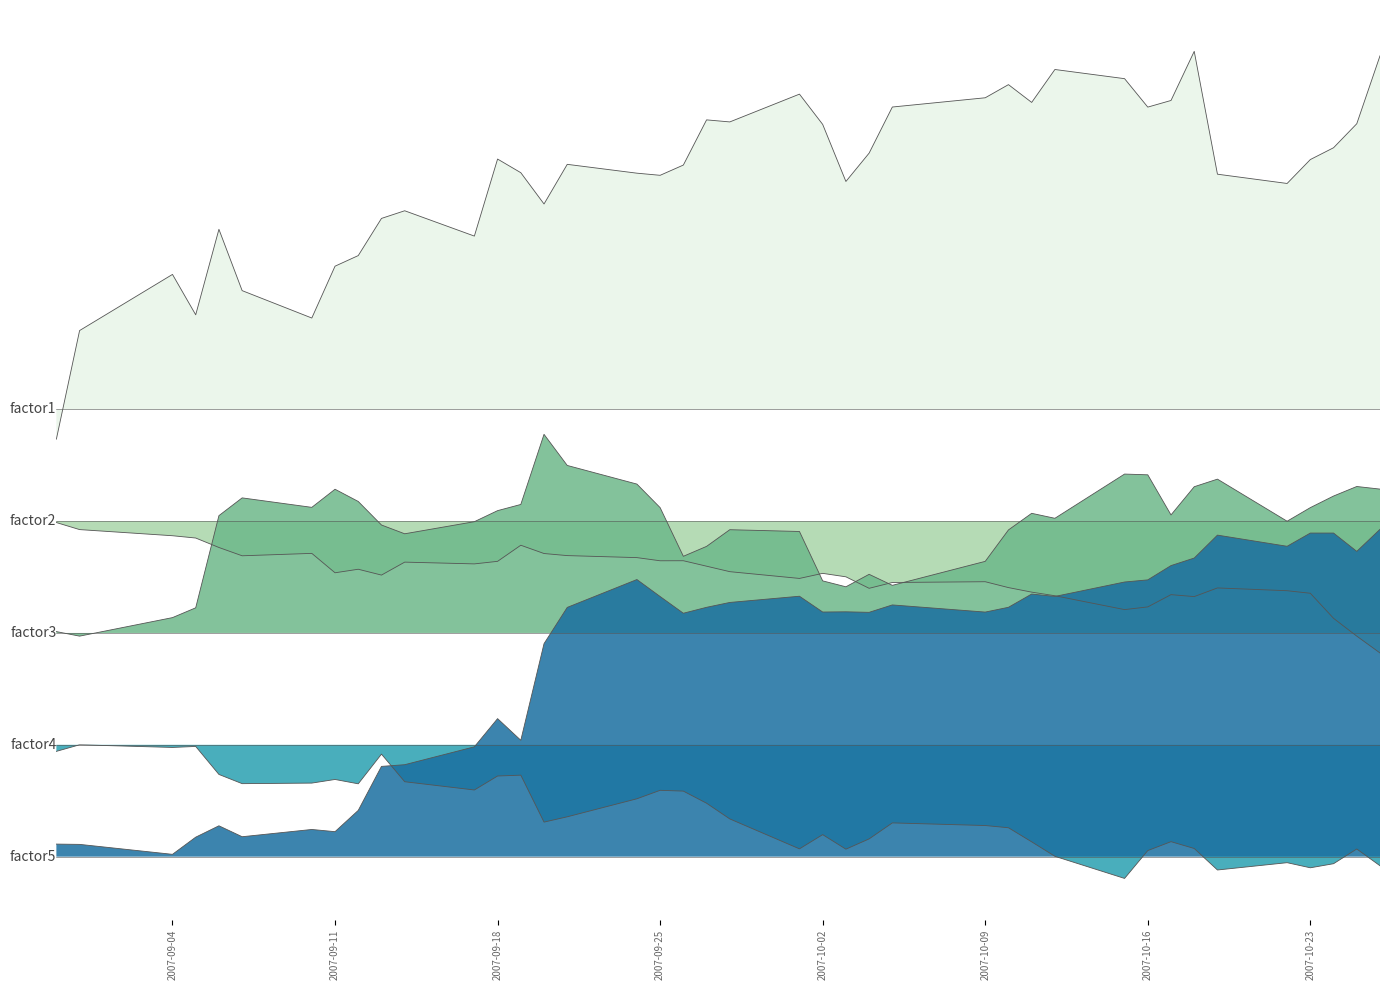

Between which two adjacent categories do factor5 and factor2 first intersect?

2007-10-12 and 2007-10-15